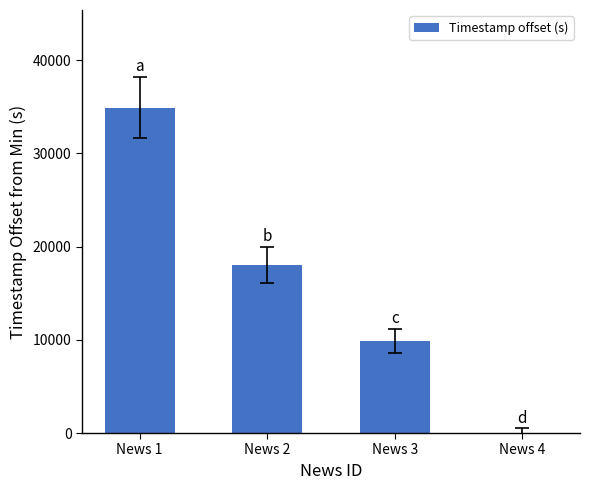

True or false: the data shows 58029 at News 1.

False